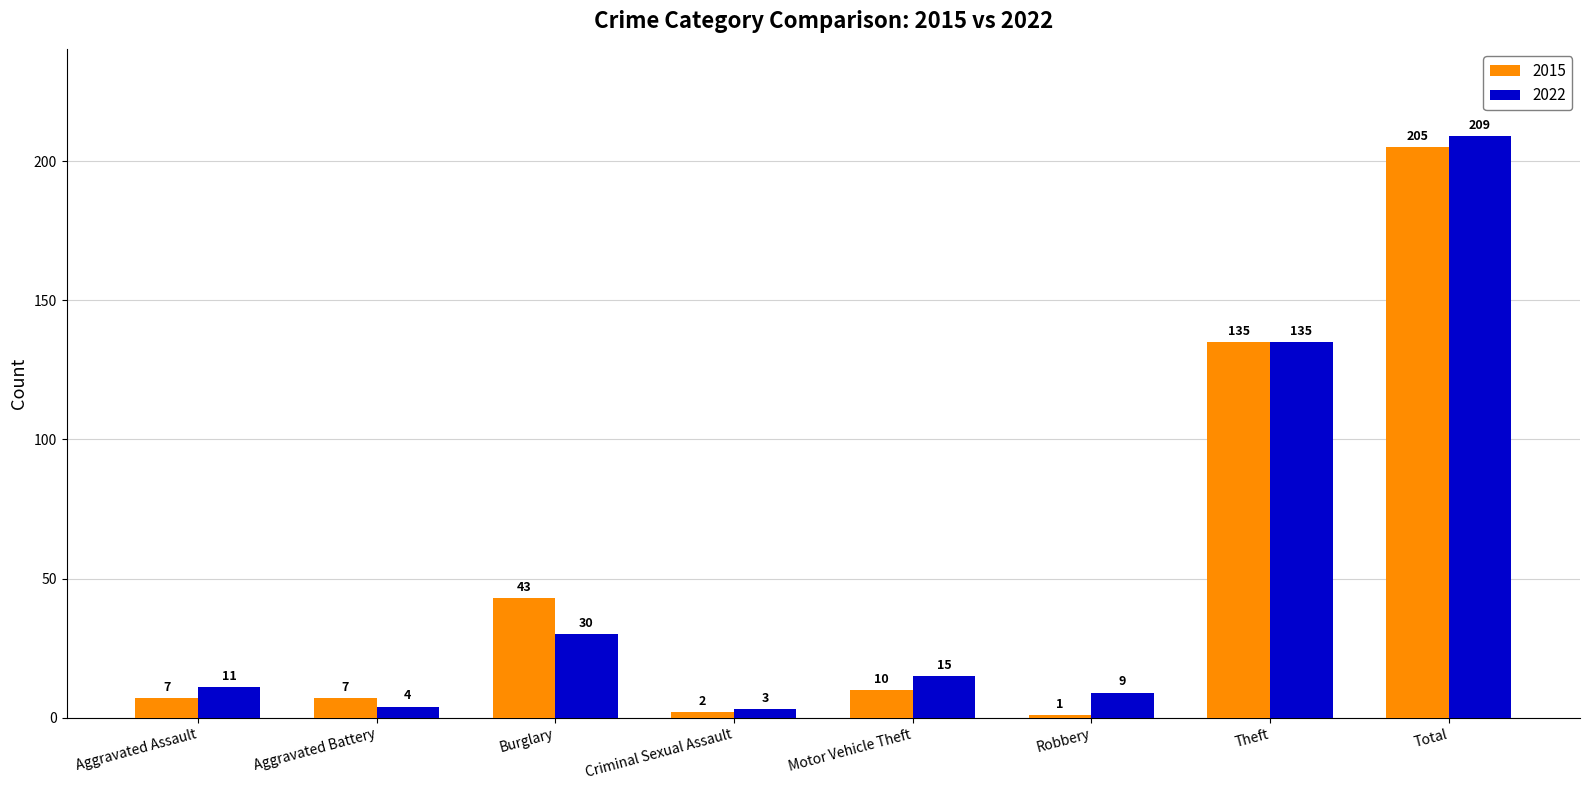

What is the lowest value of the 2022 series?

3